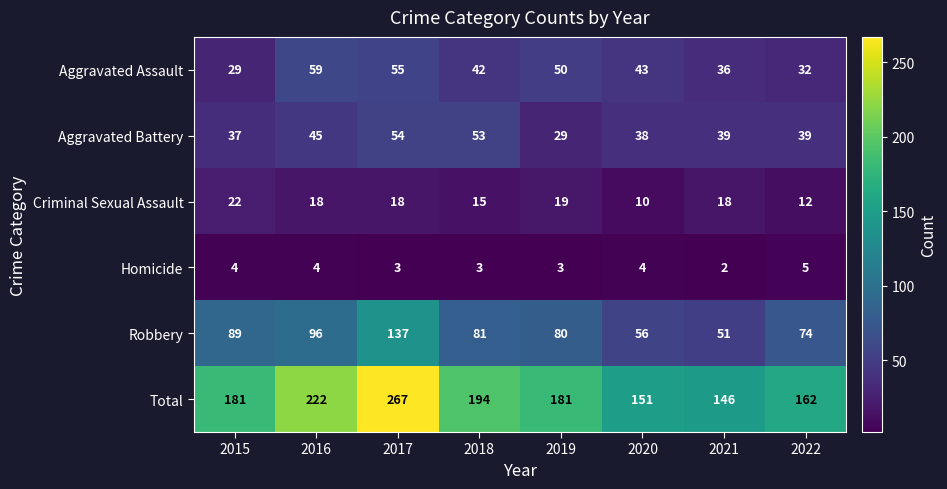

How many distinct data groups are displayed?

6